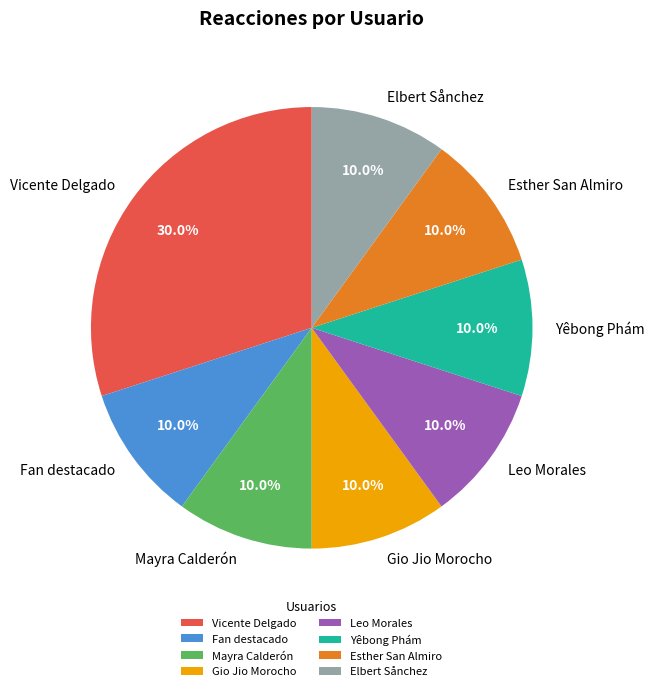

To the nearest percent, what is the average slice percentage?

12%